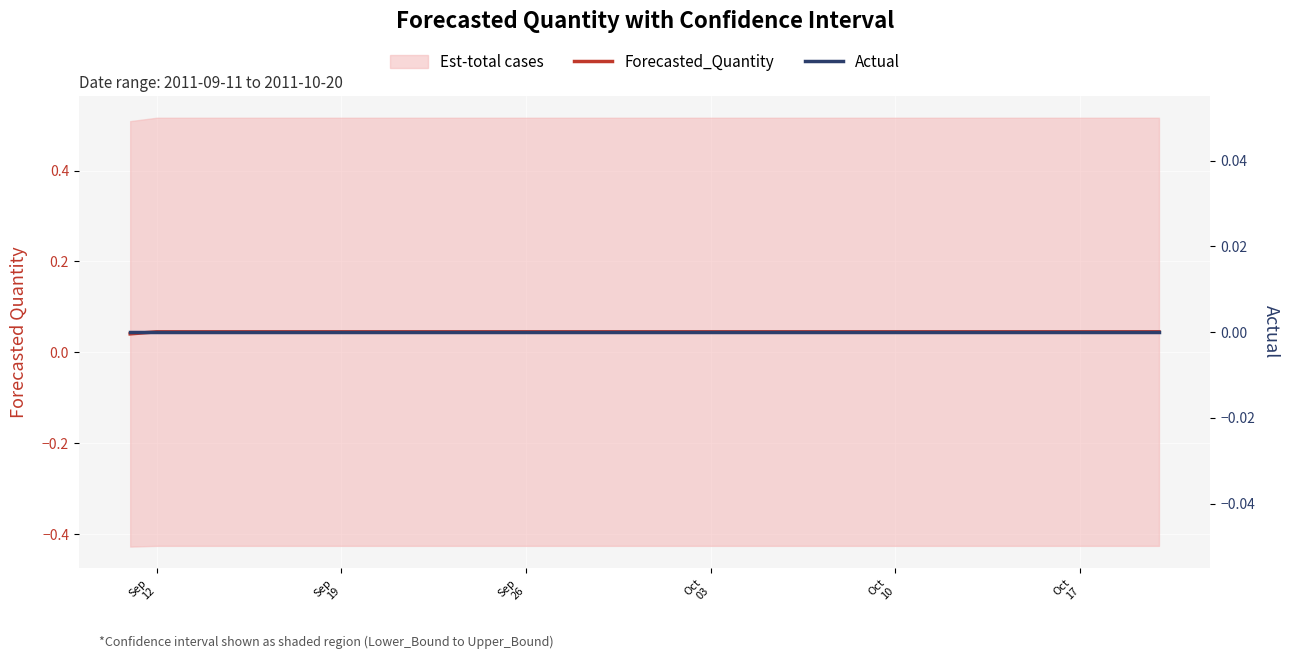

Which series has the largest total across all categories?

Forecasted_Quantity